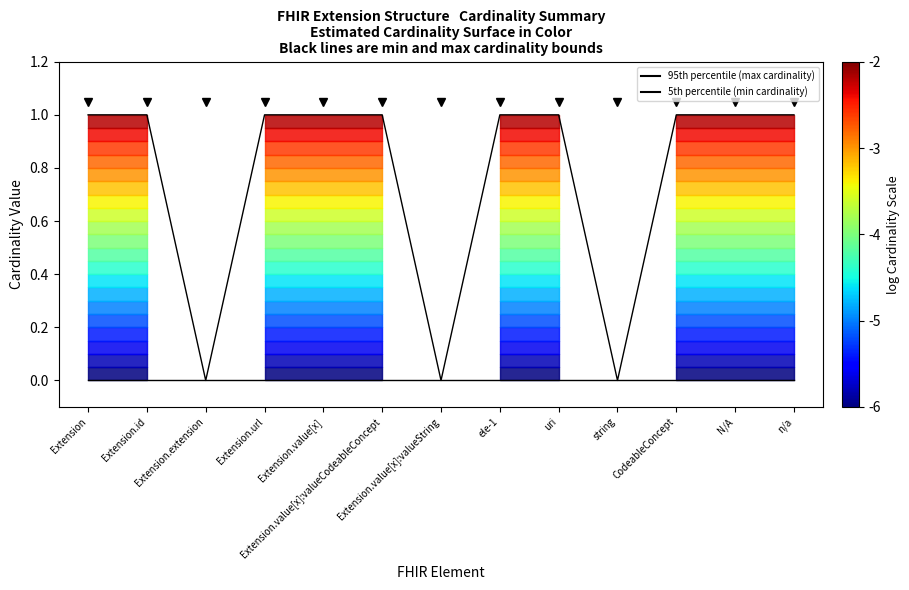

What position from the left is Extension.url?

4